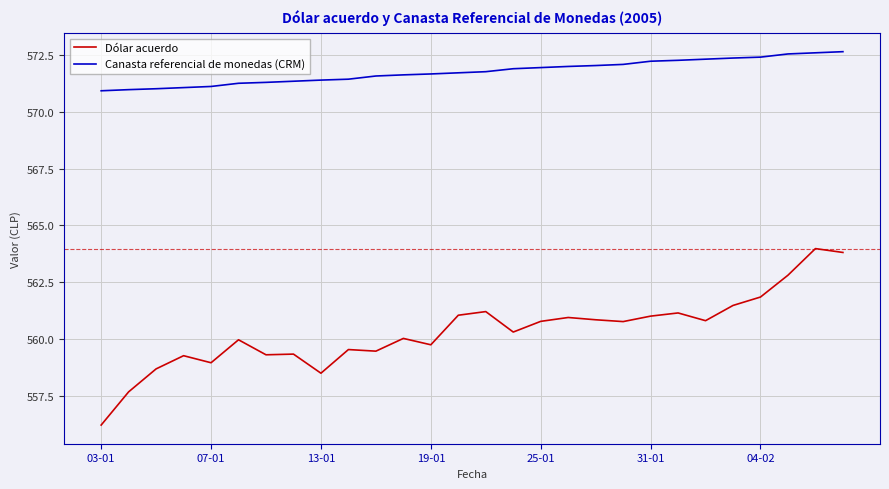

What is the difference between the maximum and minimum values in the Canasta referencial de monedas (CRM) series?

1.7